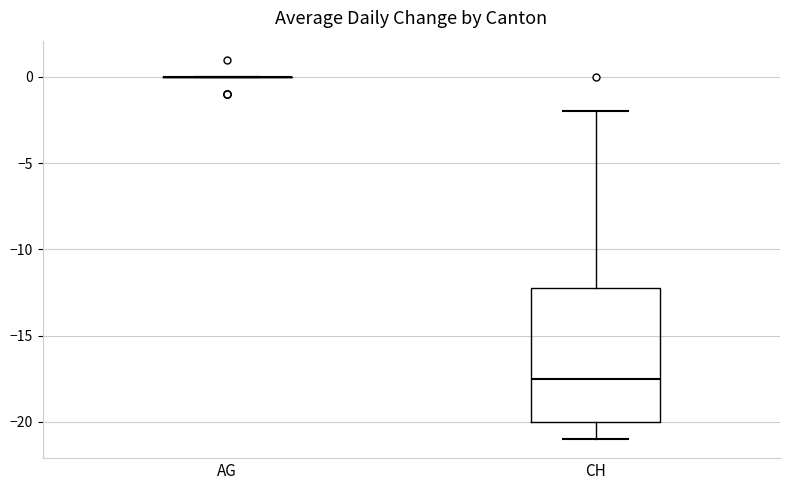

Reading left to right, transcribe this box plot: for each box, give where its median line is, the range the box spans, and where its two whiskers end, as read against the y-axis. The values are not printed on the chart, so give them approximately, as read against the axis.

AG: box collapsed to a line at 0.0, whiskers 0.0 to 0.0
CH: median -17.5, box -20.0 to -12.0, whiskers -21.0 to -2.0